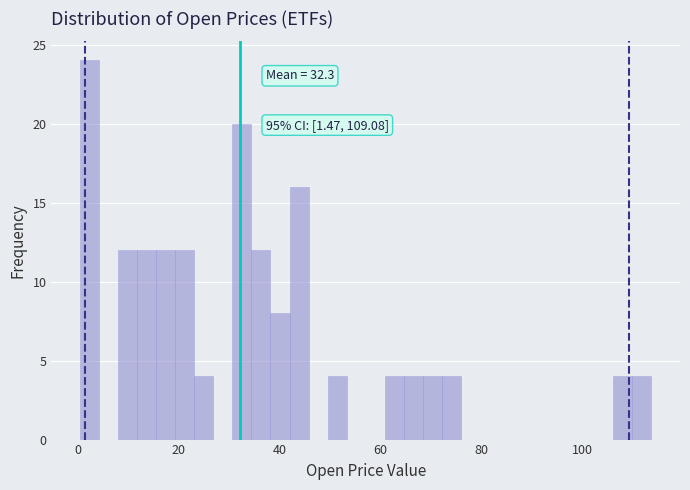

Read against the x-axis, roughly where is the centre of the tallest bar?

2